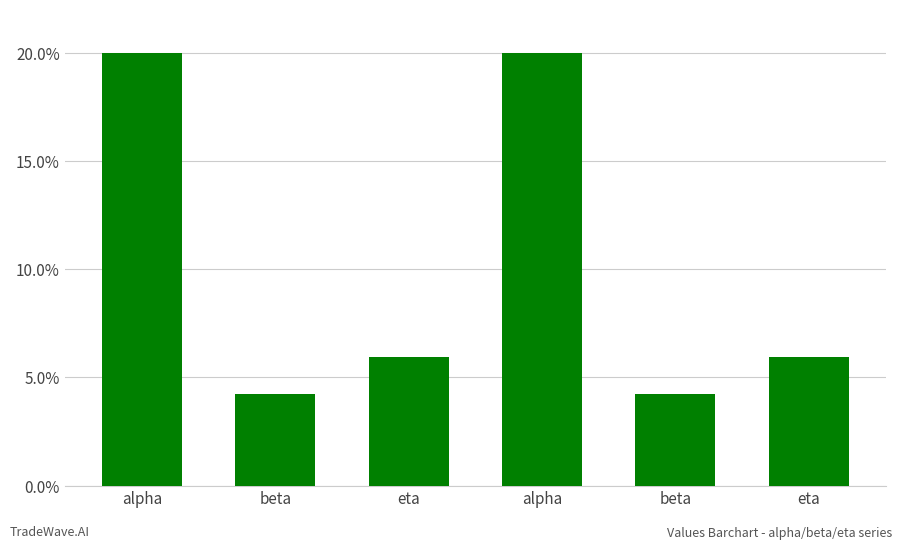

How many data points does each series have?

6